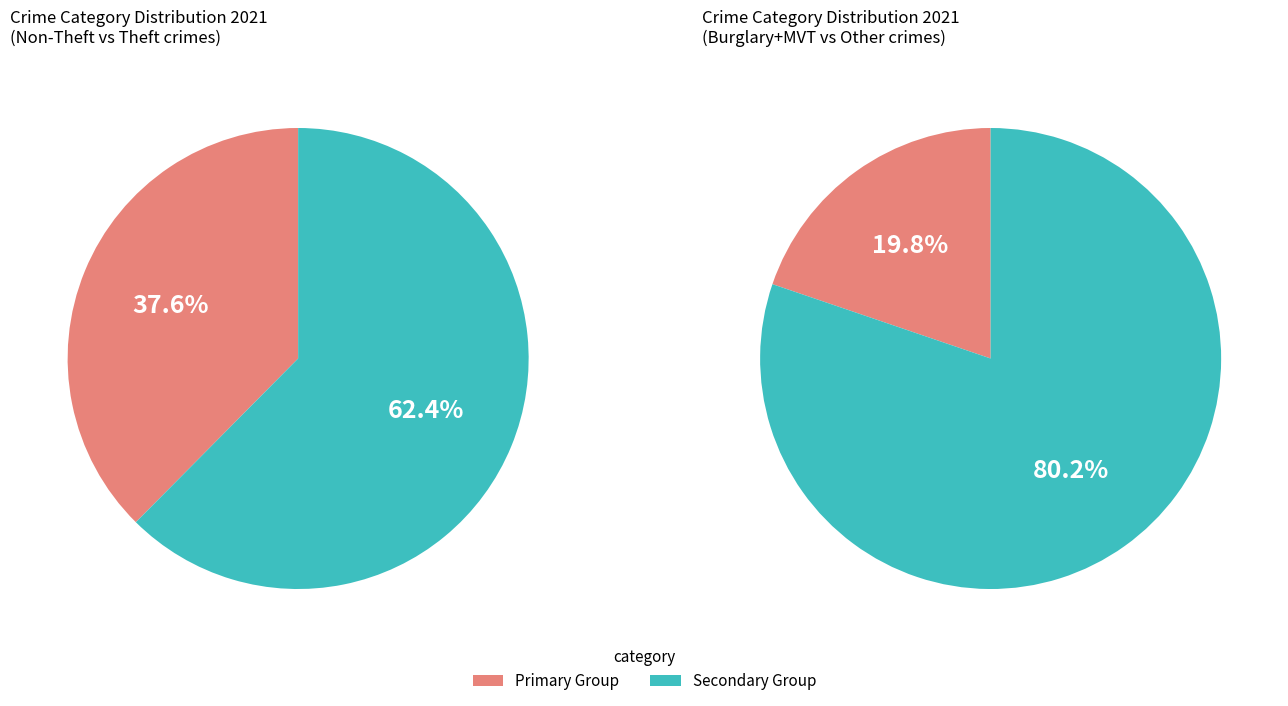

Does Theft represent more than half of the total?

Yes